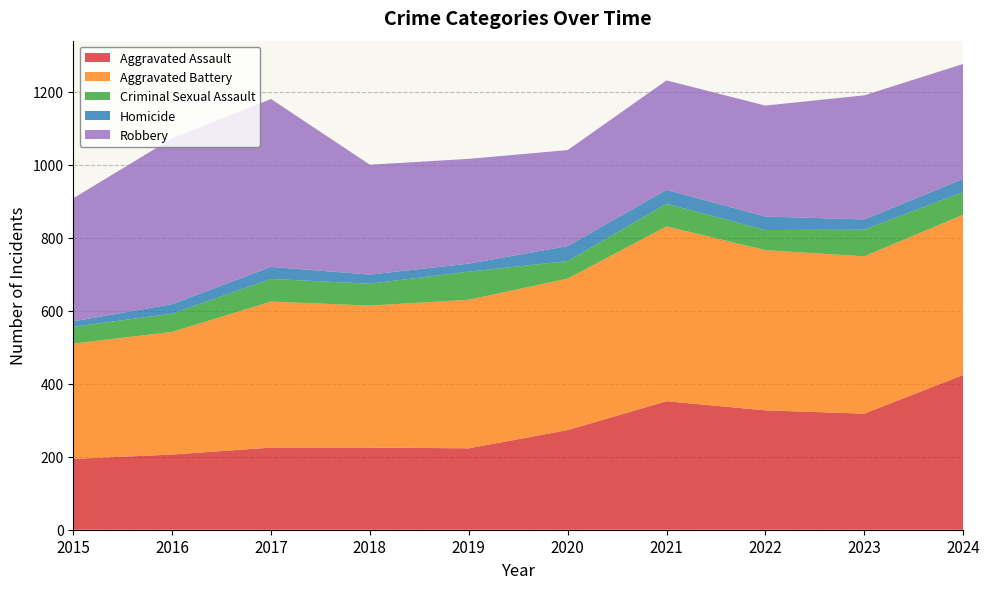

Reading right to left, extract all data points from this chart.

Aggravated Assault: 2024=424	2023=318	2022=327	2021=352	2020=273	2019=223	2018=225	2017=225	2016=206	2015=194
Aggravated Battery: 2024=439	2023=431	2022=439	2021=479	2020=415	2019=407	2018=389	2017=400	2016=336	2015=316
Criminal Sexual Assault: 2024=62	2023=73	2022=55	2021=62	2020=48	2019=77	2018=60	2017=62	2016=50	2015=46
Homicide: 2024=36	2023=28	2022=37	2021=38	2020=41	2019=22	2018=25	2017=33	2016=26	2015=15
Robbery: 2024=315	2023=340	2022=304	2021=300	2020=263	2019=287	2018=301	2017=460	2016=454	2015=337